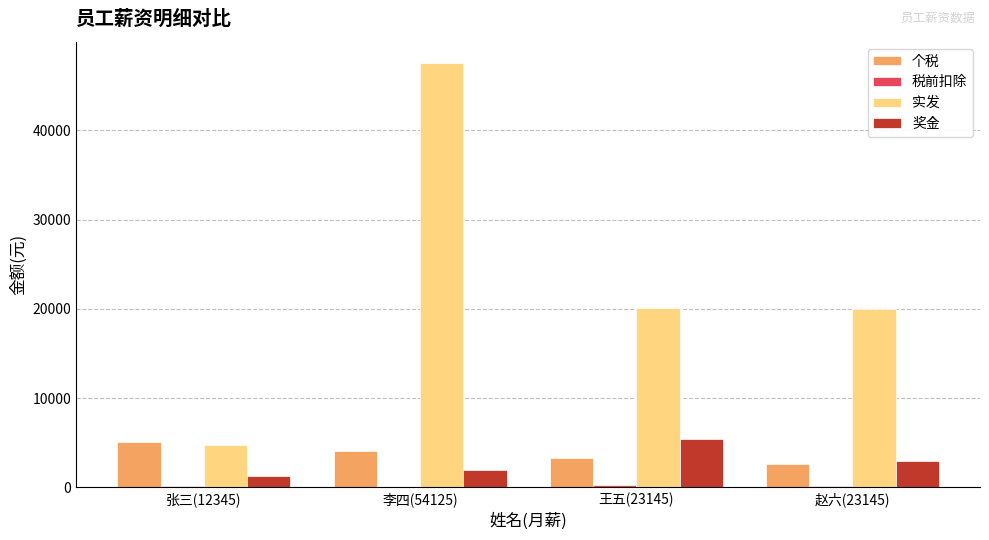

How many 奖金 values are between 2000 and 5410?

3